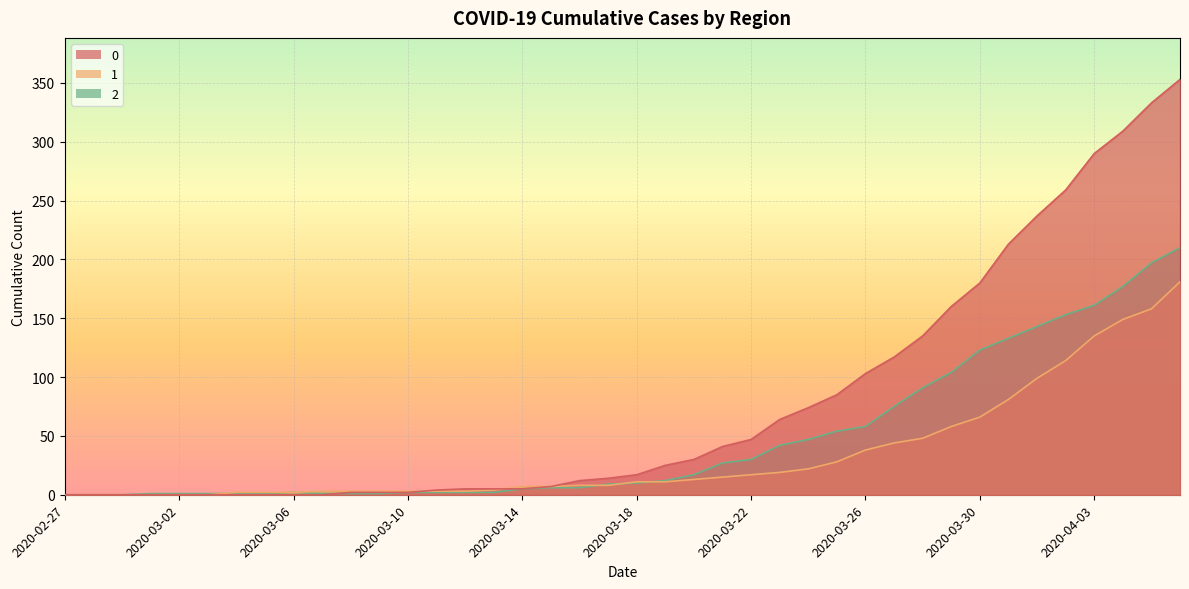

What is the sum of the 0 values at 2020-04-05 and 2020-03-04?

333